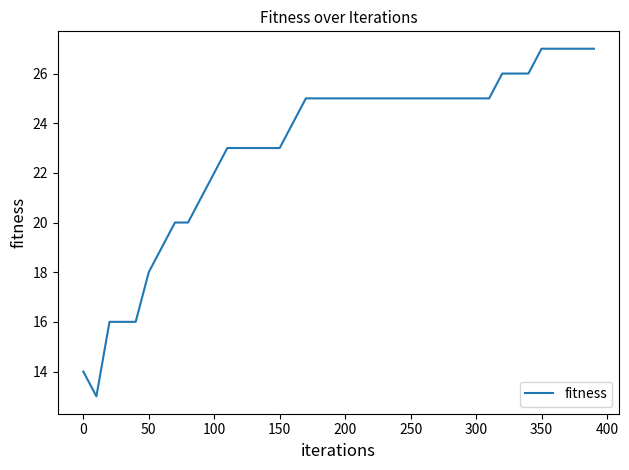

What is the minimum value shown in the chart?

13